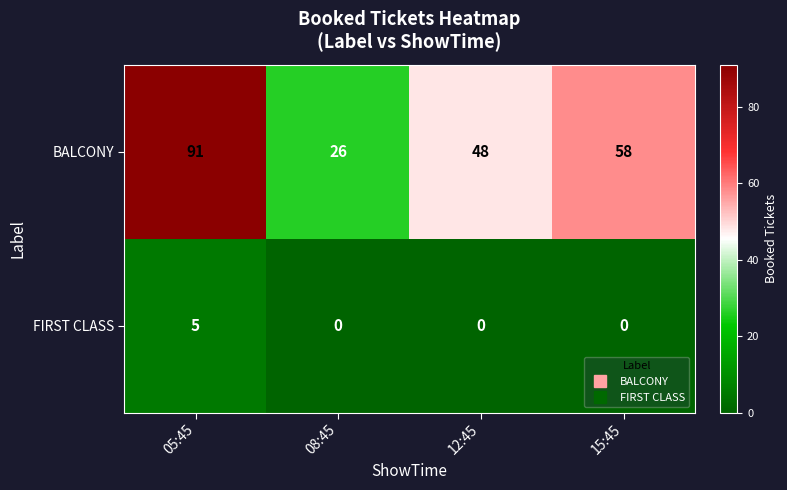

What is the total value across all series at 12:45?

48